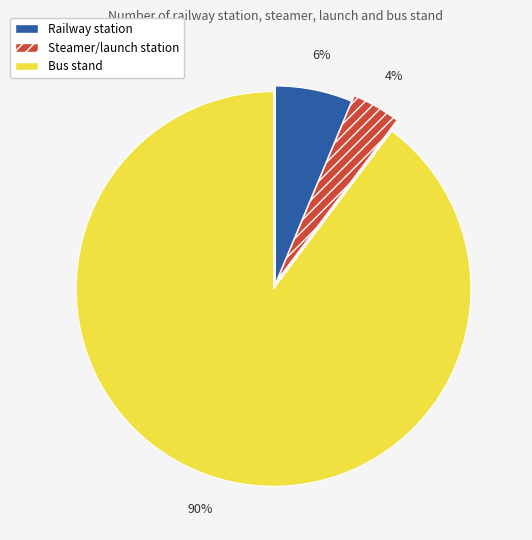

How many segments does this pie chart have?

3